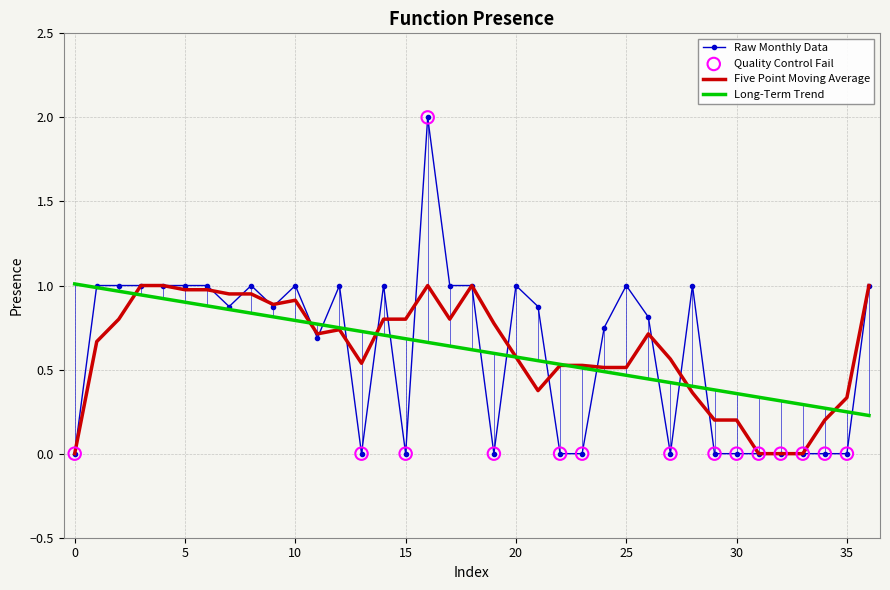

Which series has the widest spread of values?

Raw Monthly Data